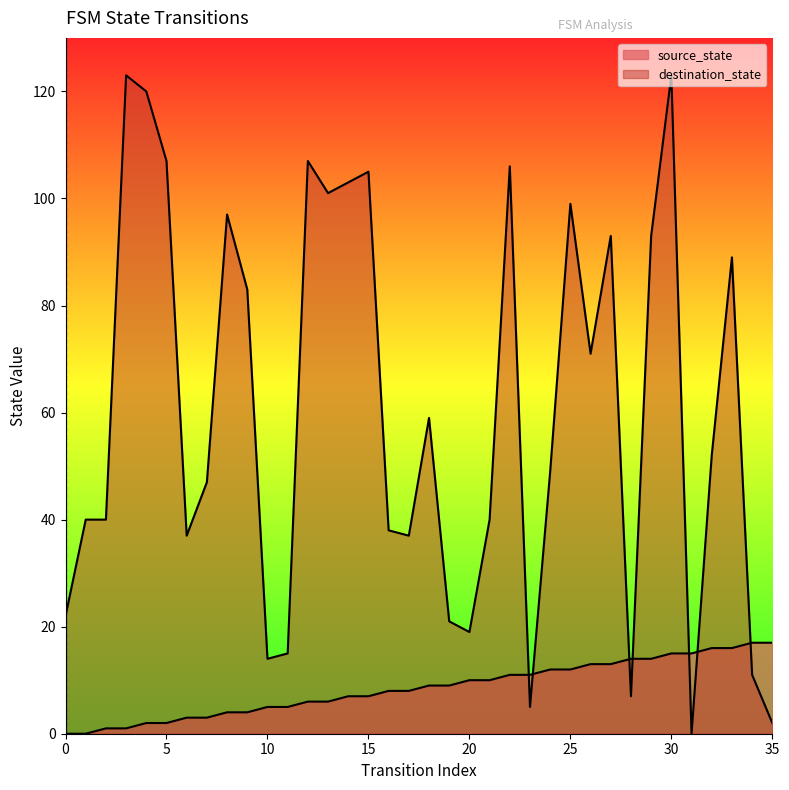

How many lines are shown in the chart?

2